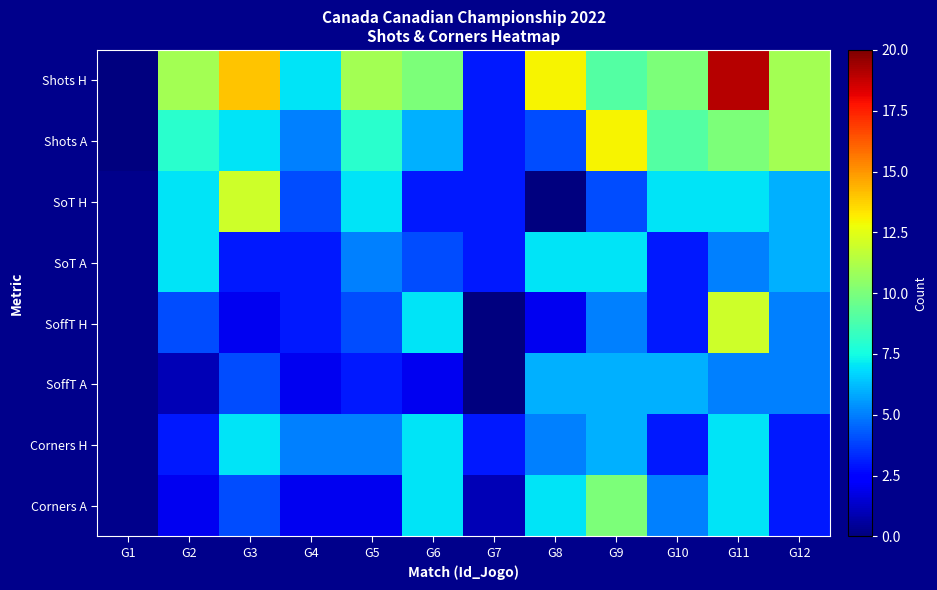

The value of Corners H at G3 is 3.5. True or false?

False